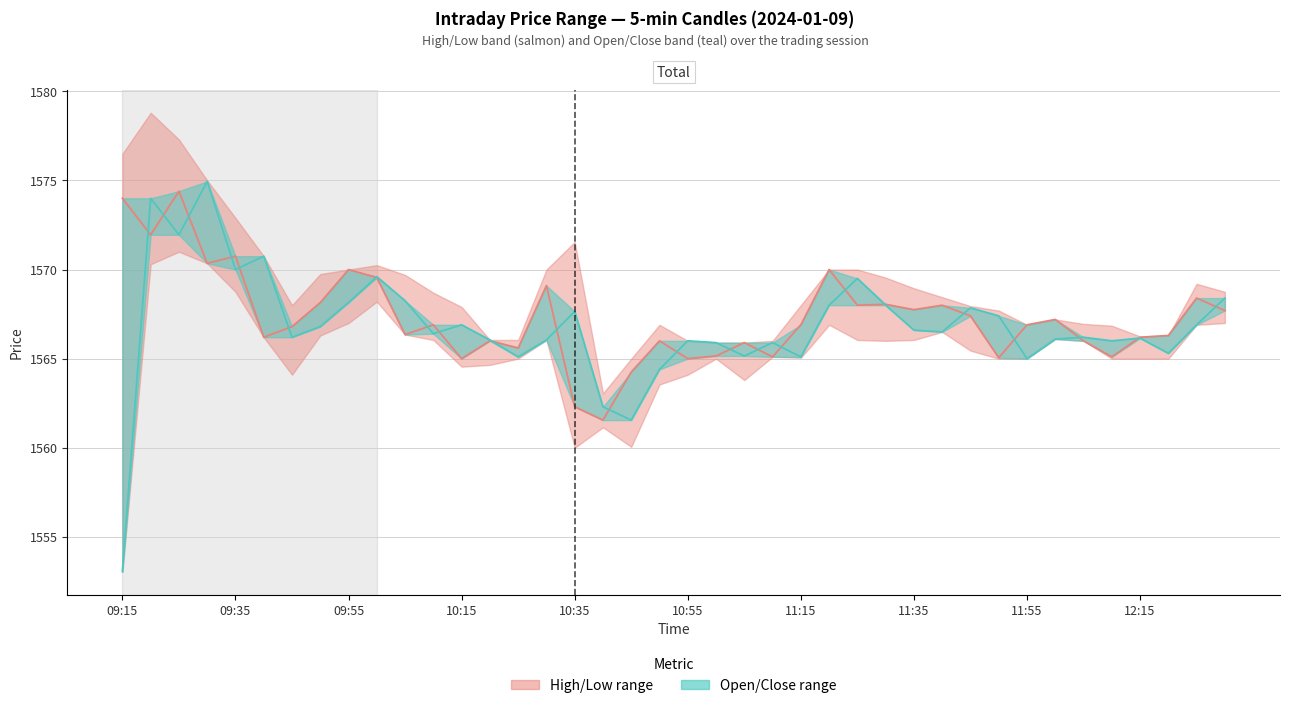

Where is Close nearest to the value 1567?

11